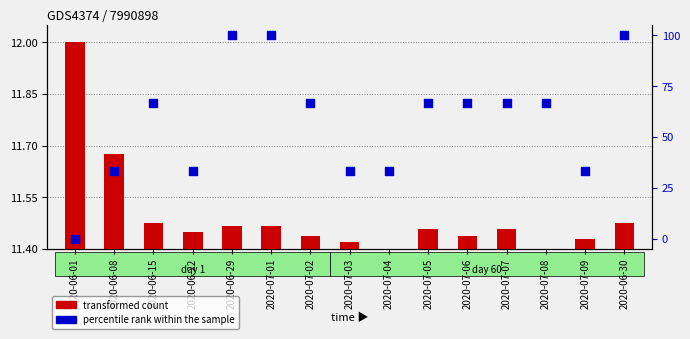

Approximately how many times larger is the value at 2020-06-15 compared to 2020-07-02?

1.0